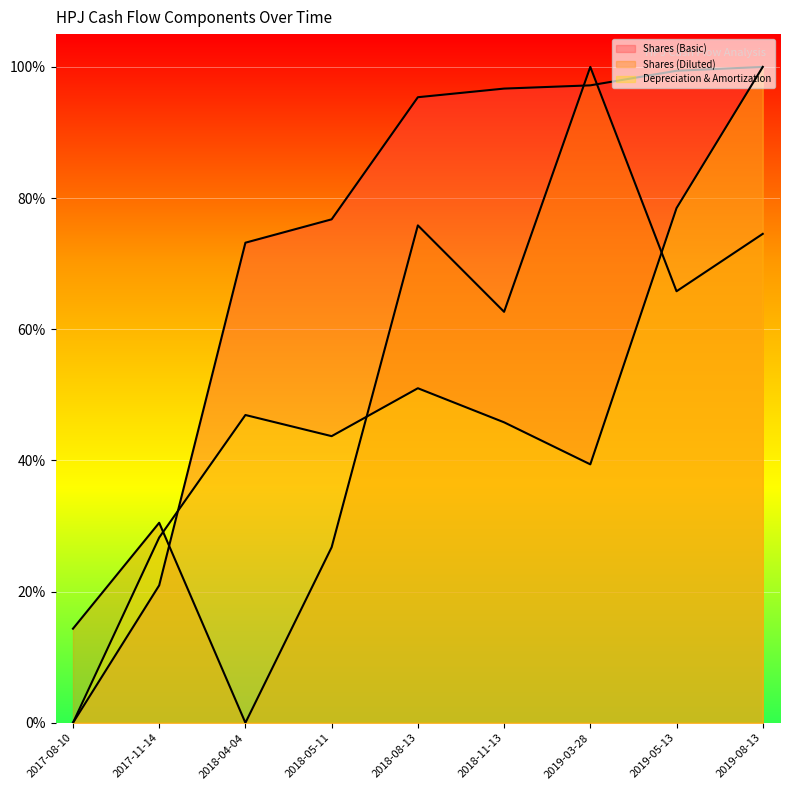

At which label is Depreciation & Amortization closest to 0?

2017-08-10